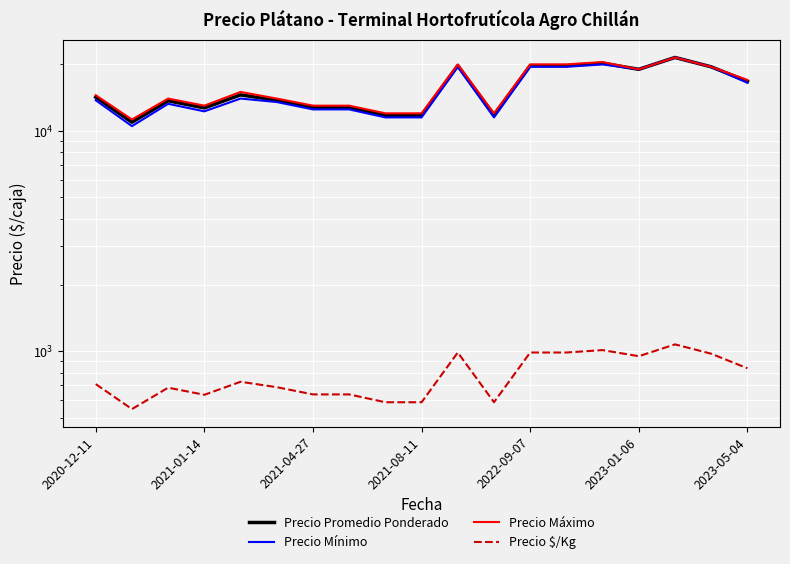

How many distinct data groups are displayed?

4